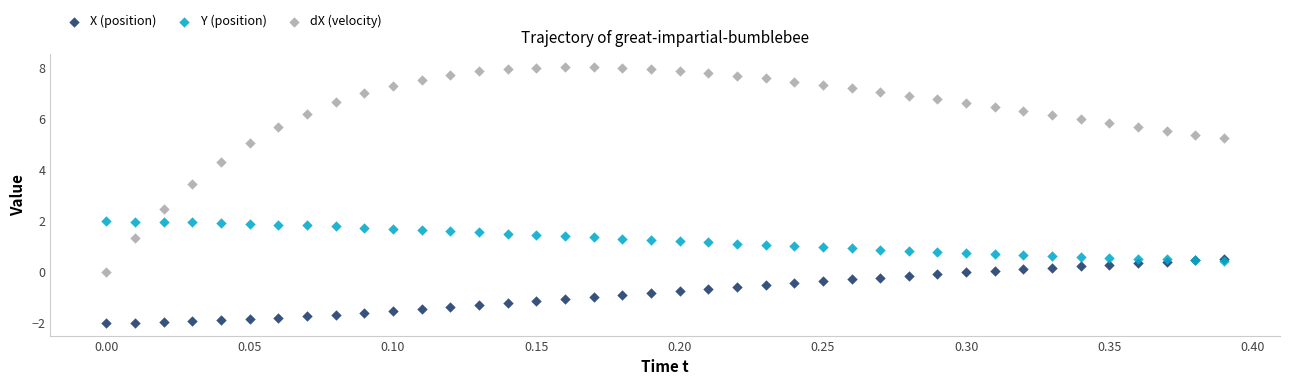

What are all the series names shown in the legend?

X (position), Y (position), dX (velocity)